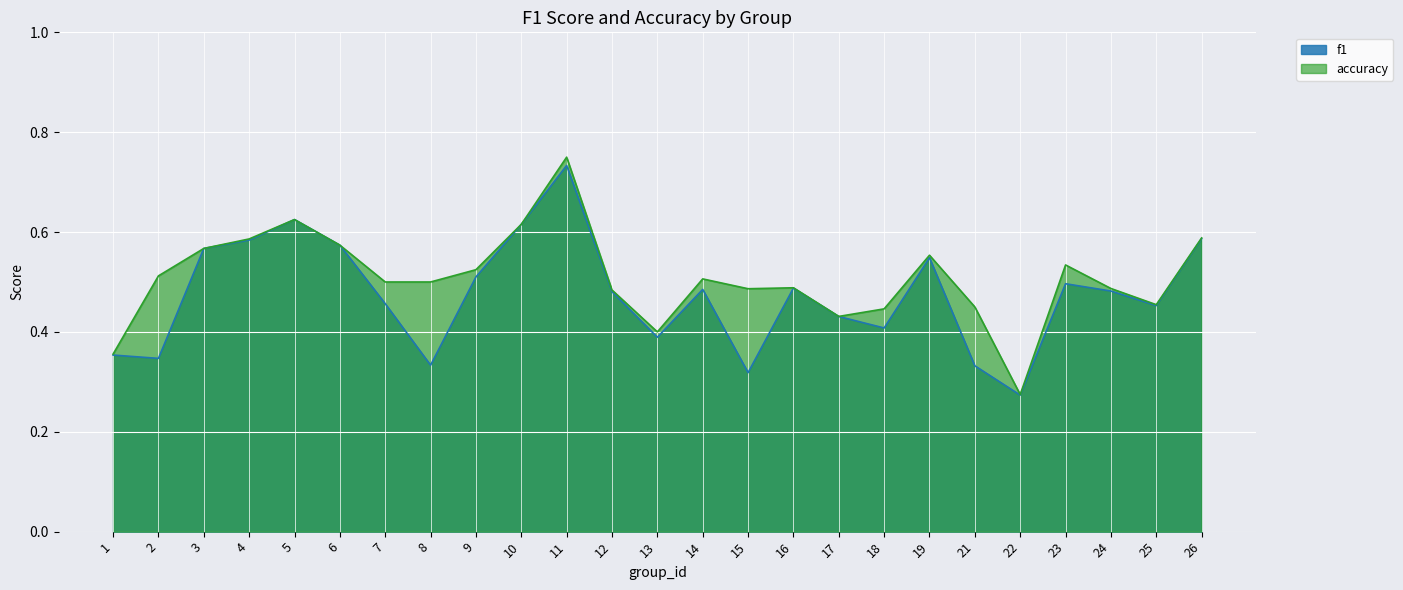

Reading left to right, extract all data points from this chart.

f1: 1=0.4	2=0.3	3=0.6	4=0.6	5=0.6	6=0.6	7=0.5	8=0.3	9=0.5	10=0.6	11=0.7	12=0.5	13=0.4	14=0.5	15=0.3	16=0.5	17=0.4	18=0.4	19=0.5	21=0.3	22=0.3	23=0.5	24=0.5	25=0.5	26=0.6
accuracy: 1=0.4	2=0.5	3=0.6	4=0.6	5=0.6	6=0.6	7=0.5	8=0.5	9=0.5	10=0.6	11=0.8	12=0.5	13=0.4	14=0.5	15=0.5	16=0.5	17=0.4	18=0.4	19=0.6	21=0.5	22=0.3	23=0.5	24=0.5	25=0.5	26=0.6